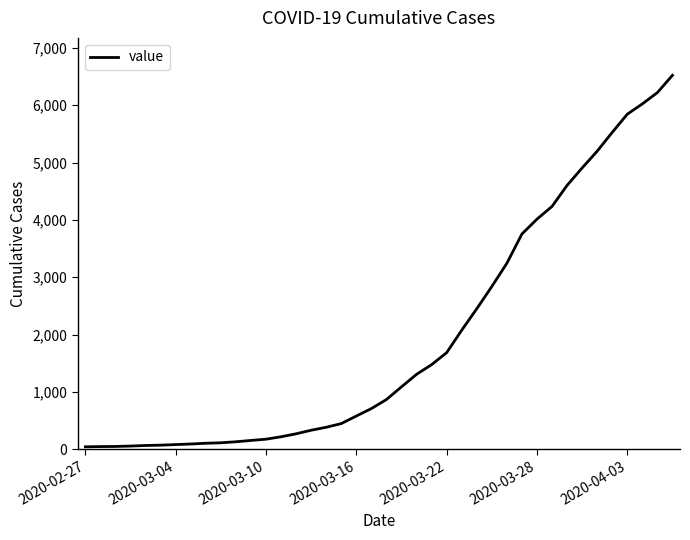

What is the difference between the maximum and minimum values?

6480